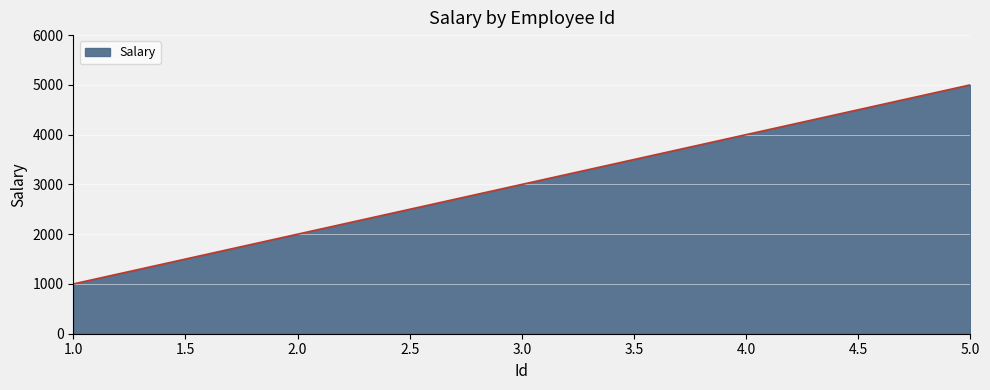

Which has a higher value, 3.0 or 1.0?

3.0